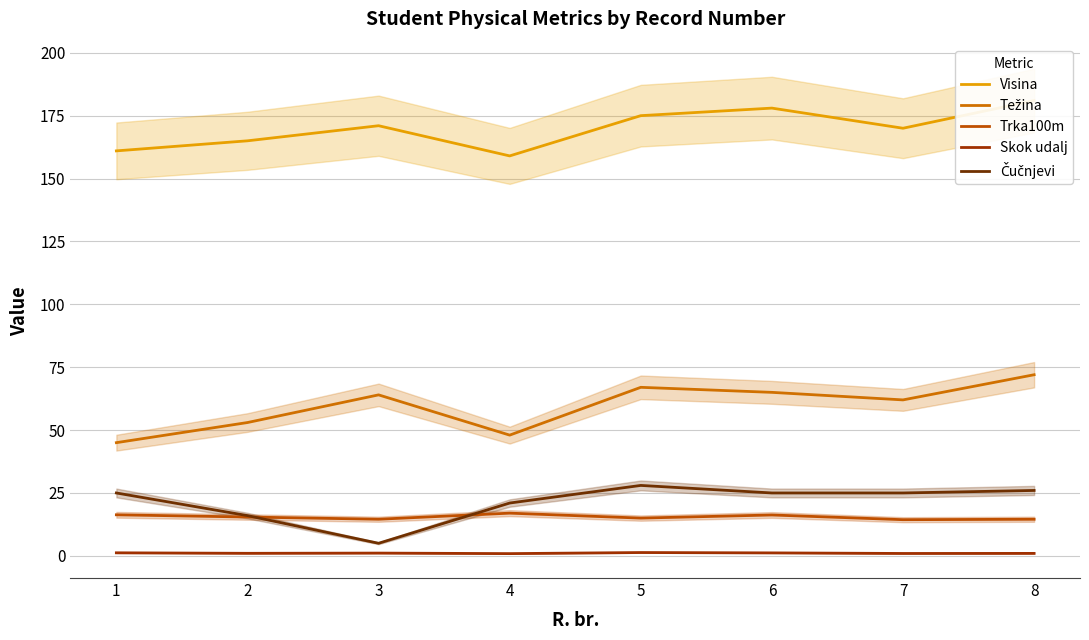

What is the difference between the highest and lowest values at 4?

158.1